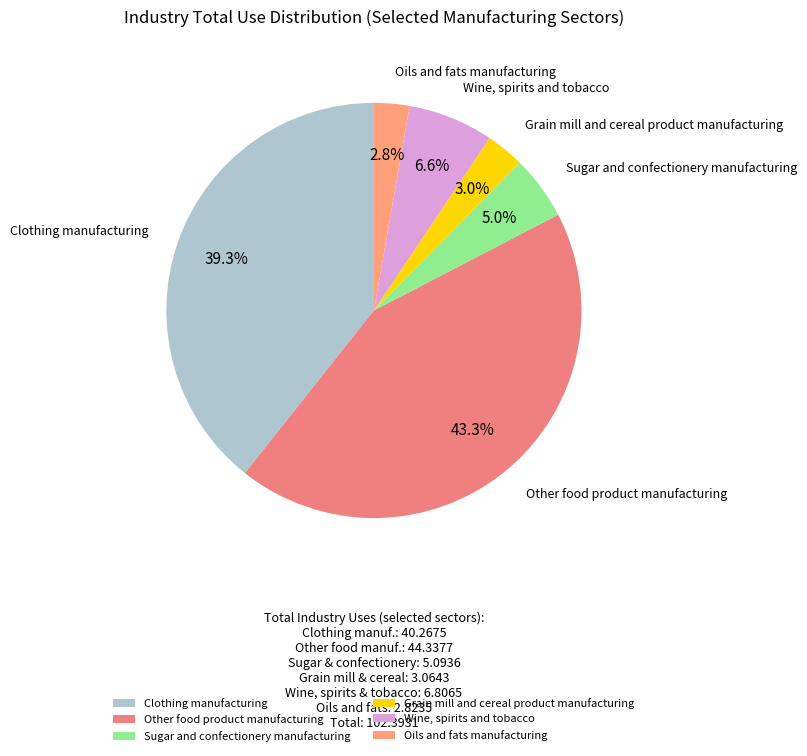

Does any single category account for the majority?

No